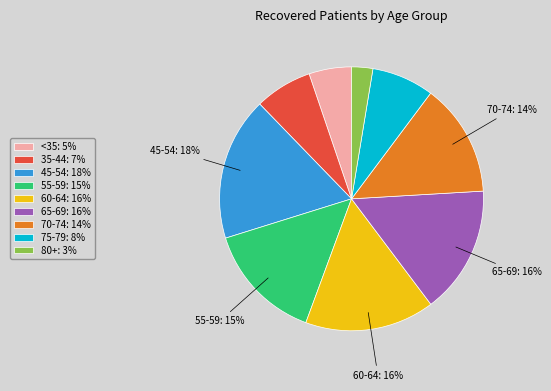

Does any single category account for the majority?

No